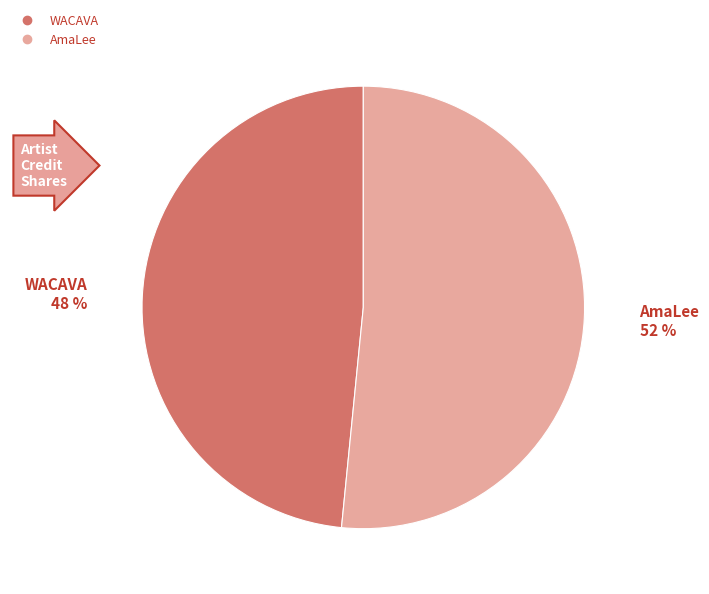

To the nearest percent, what is the average slice percentage?

50%